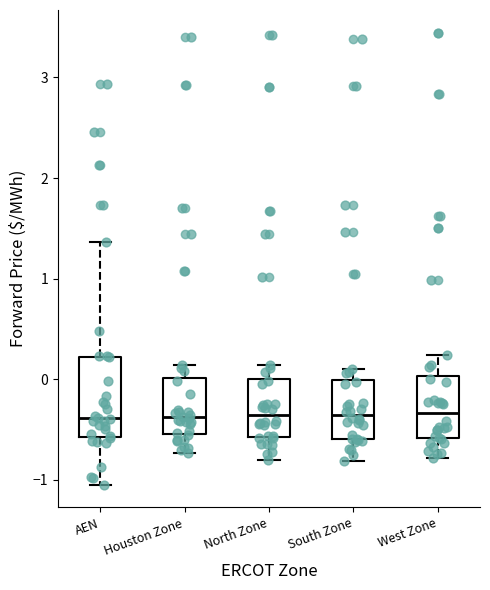

Where does the upper whisker of the box for AEN end on the y-axis? The values are not printed on the chart, so give them approximately, as read against the axis.

1.4